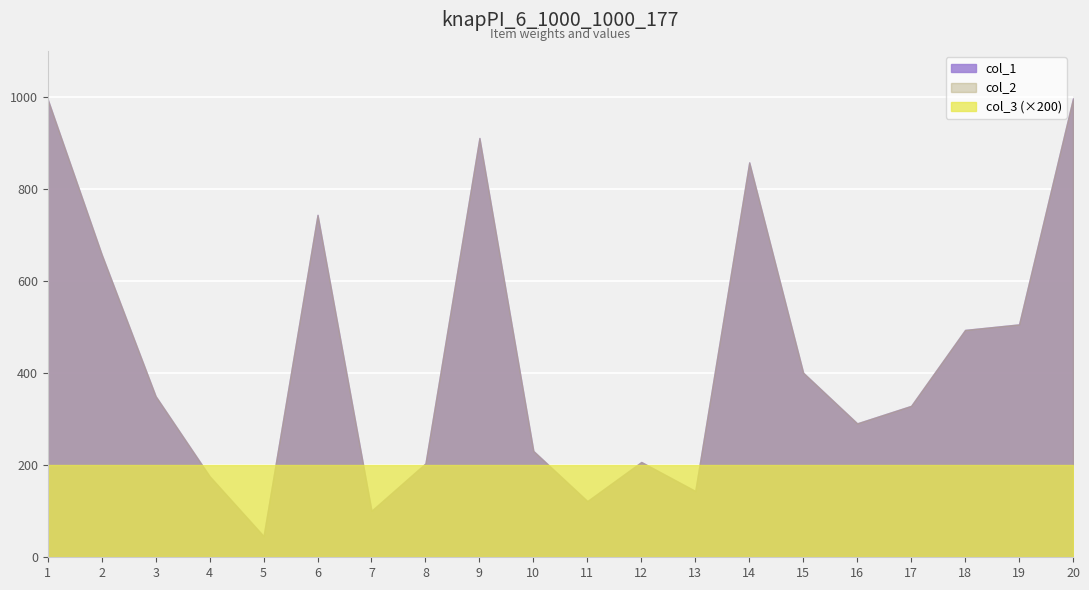

What is the difference between the second highest and second lowest values in the col_1 series?

894